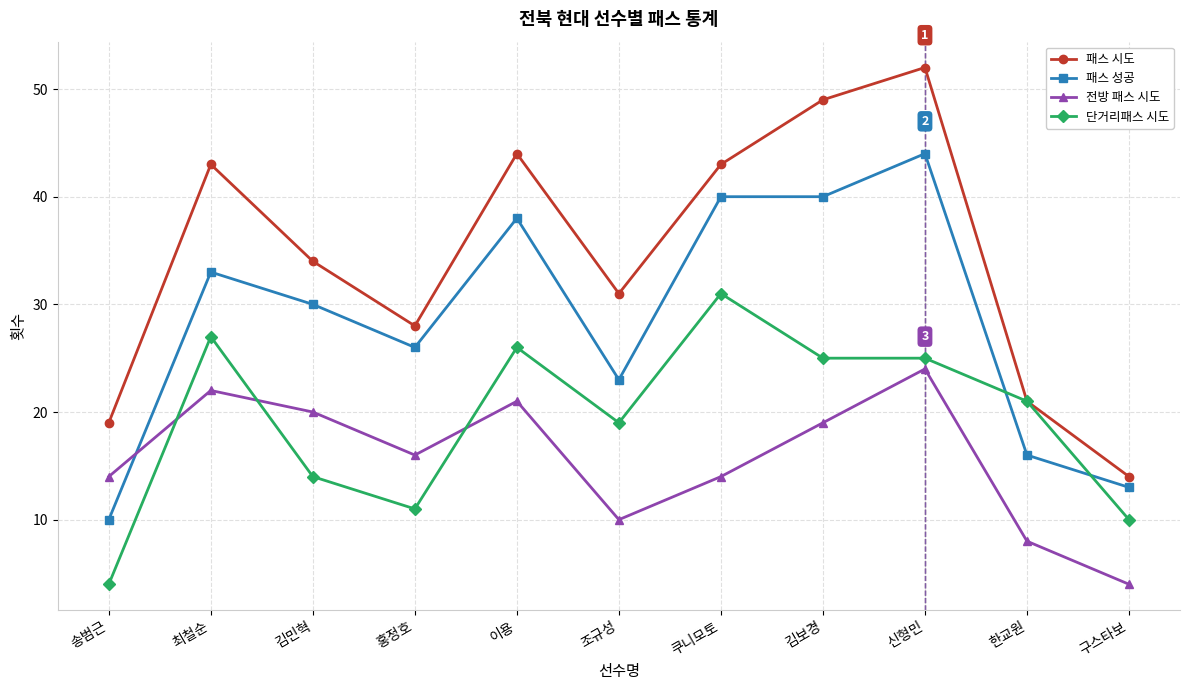

True or false: 패스 성공 and 패스 시도 intersect in this chart.

False